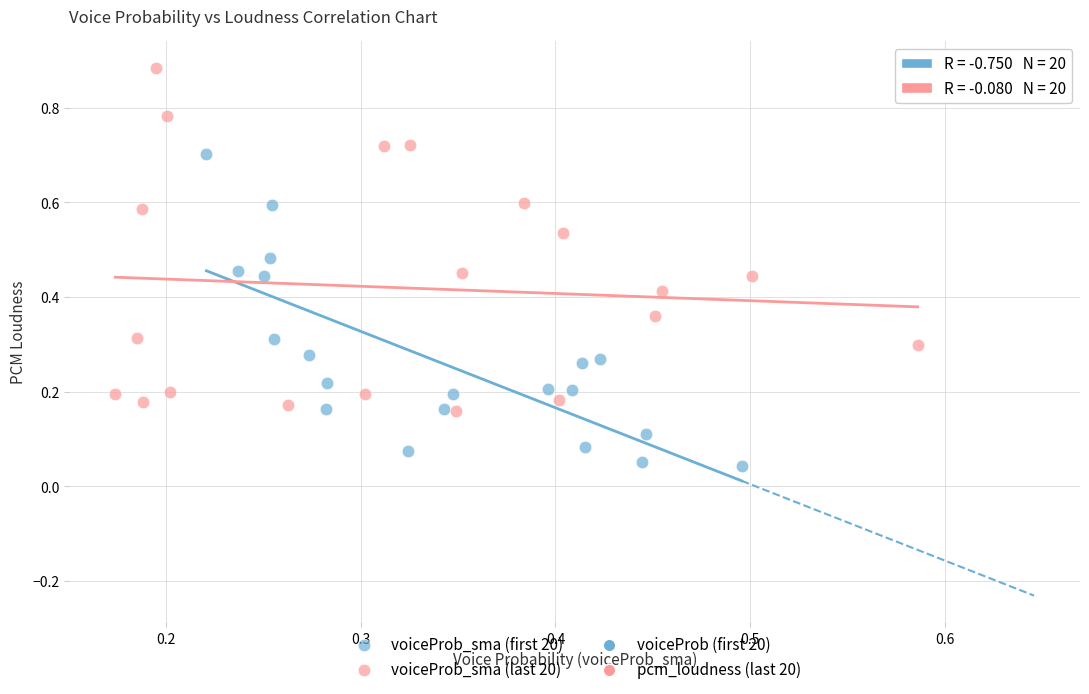

Which series has the widest spread of Y values?

voiceProb_sma (last 20)